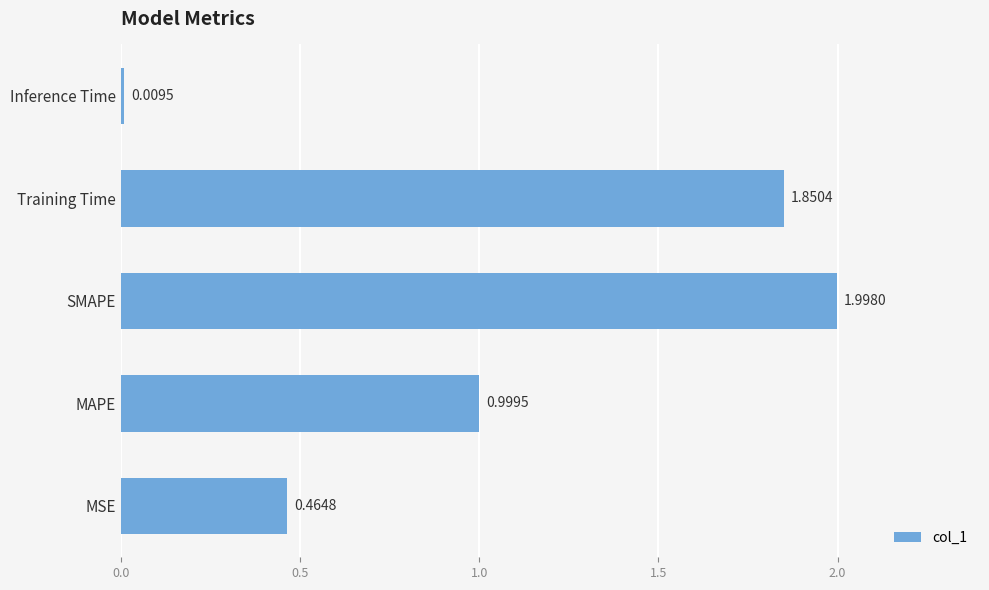

Does the chart contain stacked bars?

No